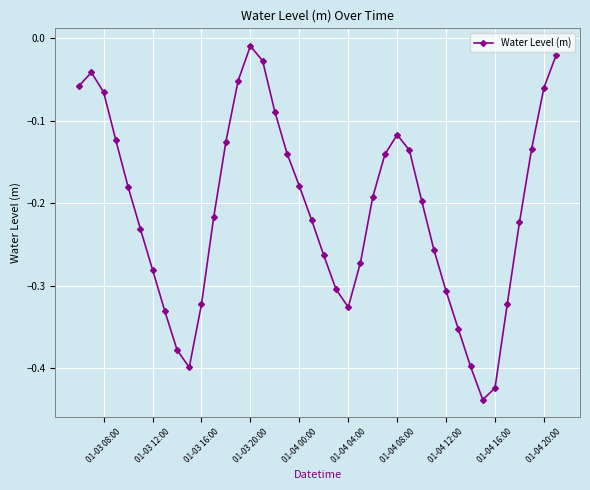

What is the sum of all values?

-8.3